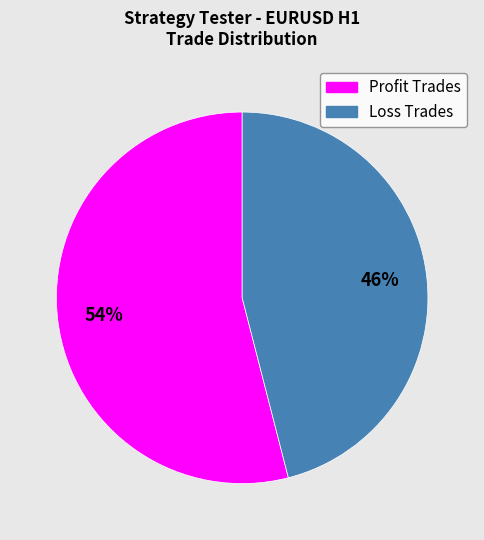

Which category has the smallest portion of the pie?

Loss Trades